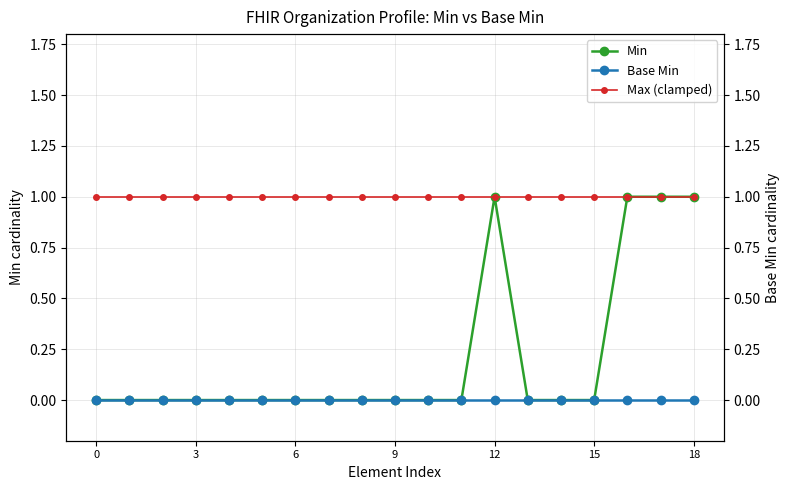

True or false: Min has more than 0 interior local peaks.

True